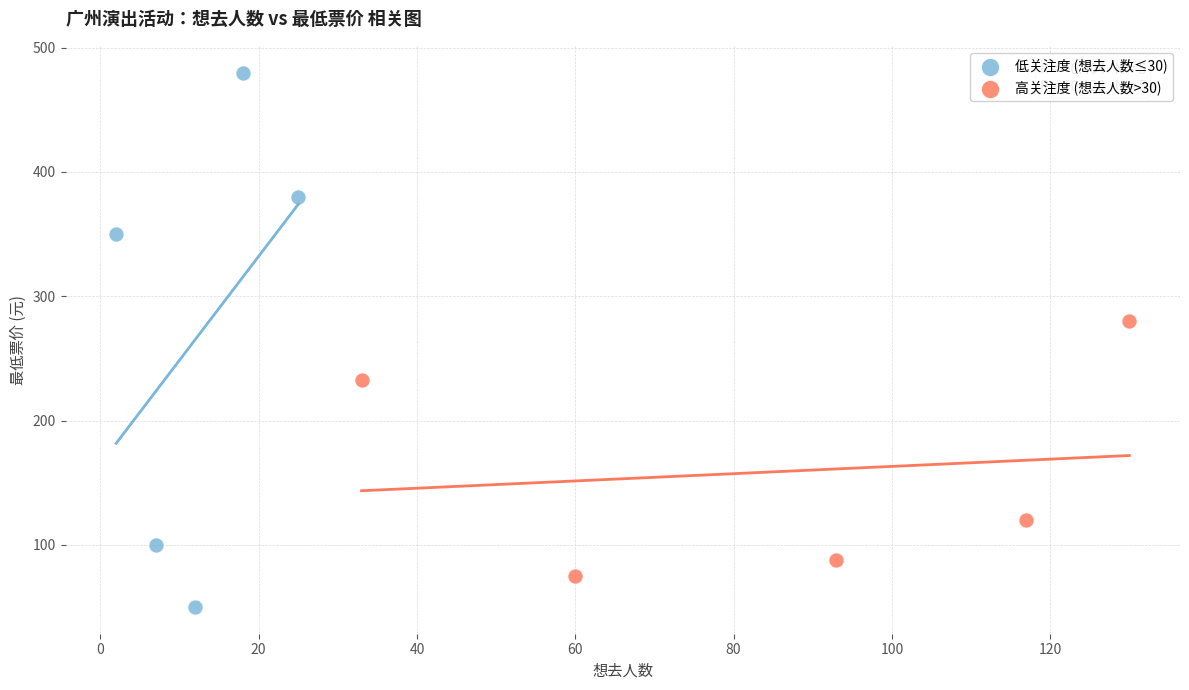

Which series has the largest Y range (max minus min)?

低关注度 (想去人数≤30)